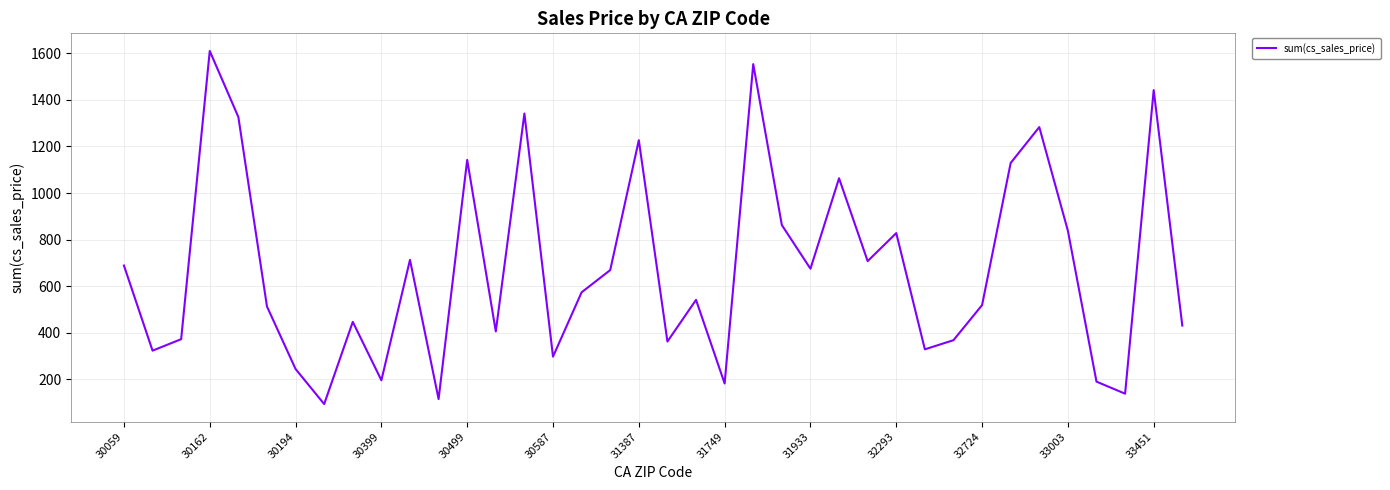

What is the difference between the maximum and minimum values?

1515.4